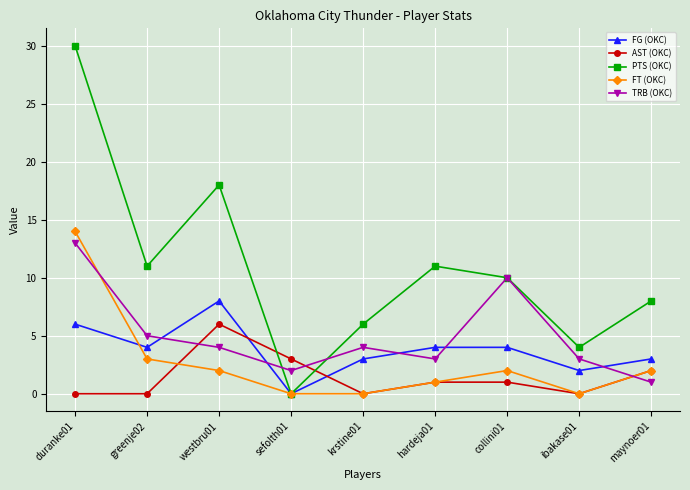

The value of AST (OKC) at krstine01 is -3. True or false?

False